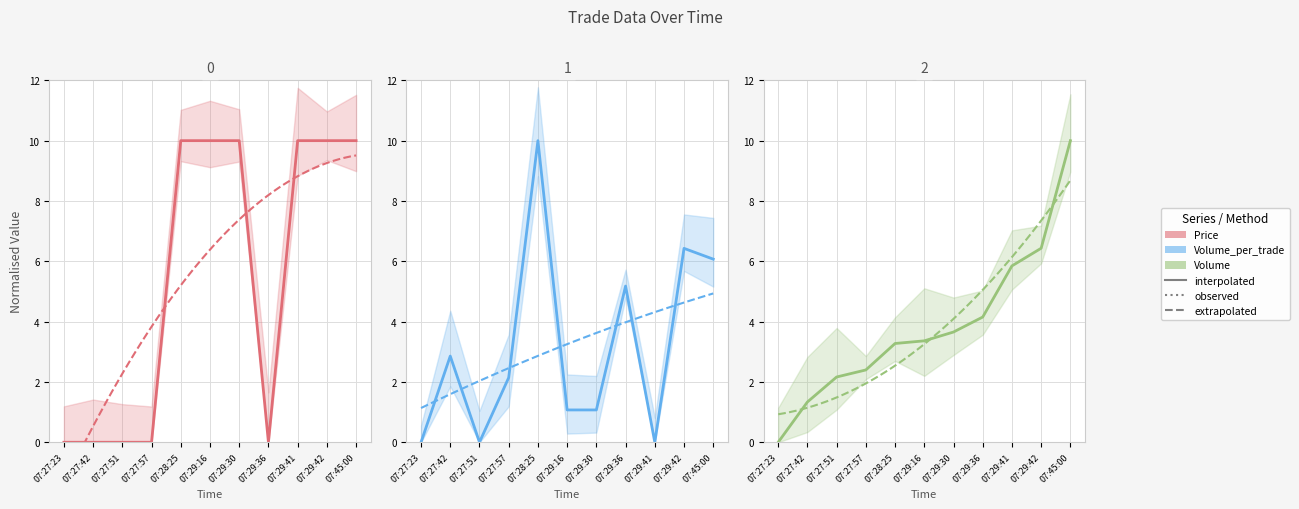

What is the value of the Volume_per_trade point at the 7th from the left?

1.1